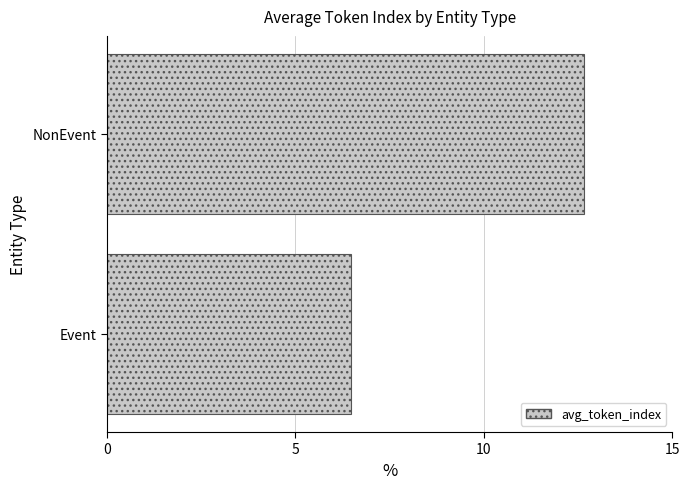

Rank the categories by value from lowest to highest.

Event, NonEvent